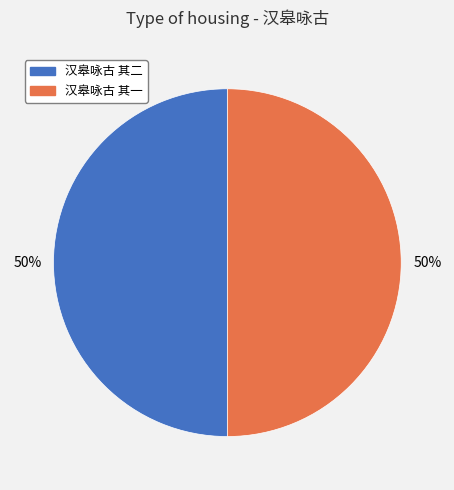

Is it true that 汉皋咏古 其一 is 56% of the pie?

False